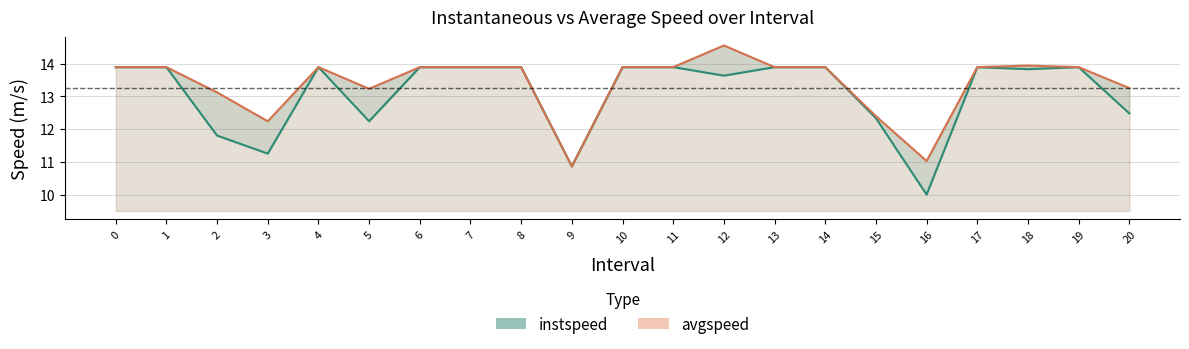

Reading right to left, transcribe all the data shown in this chart.

instspeed: 20.0=12.5	19=13.9	18.0=13.8	17=13.9	16.0=10.0	15.0=12.3	14=13.9	13=13.9	12.0=13.6	11=13.9	10=13.9	9.0=10.9	8=13.9	7=13.9	6=13.9	5.0=12.2	4=13.9	3.0=11.3	2.0=11.8	1=13.9	0=13.9
avgspeed: 20.0=13.3	19=13.9	18.0=13.9	17=13.9	16.0=11.0	15.0=12.4	14=13.9	13=13.9	12.0=14.6	11=13.9	10=13.9	9.0=10.9	8=13.9	7=13.9	6=13.9	5.0=13.2	4=13.9	3.0=12.2	2.0=13.1	1=13.9	0=13.9